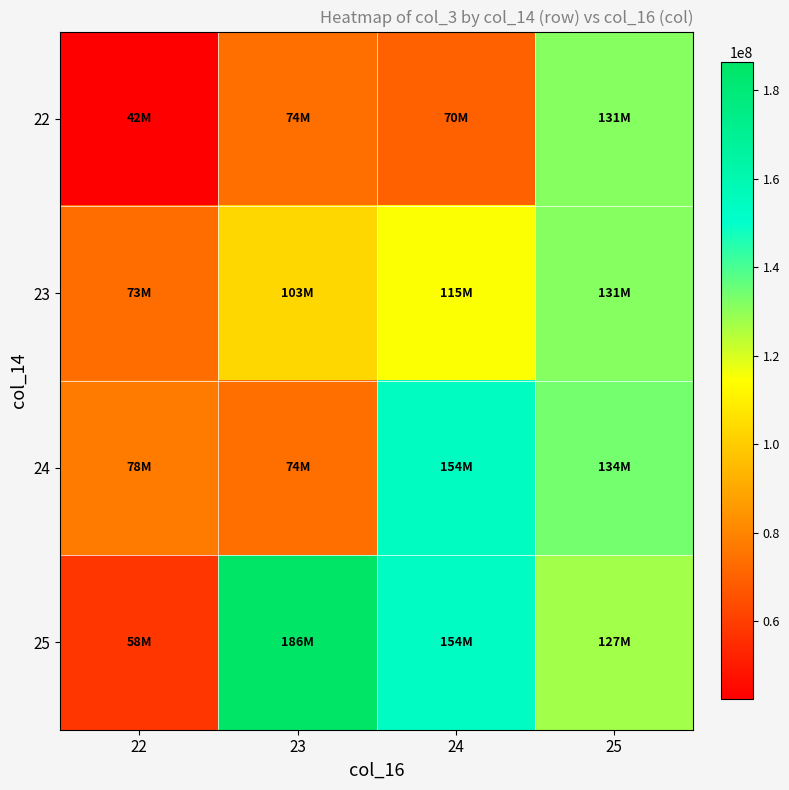

What is the minimum value shown in the chart?

42422016